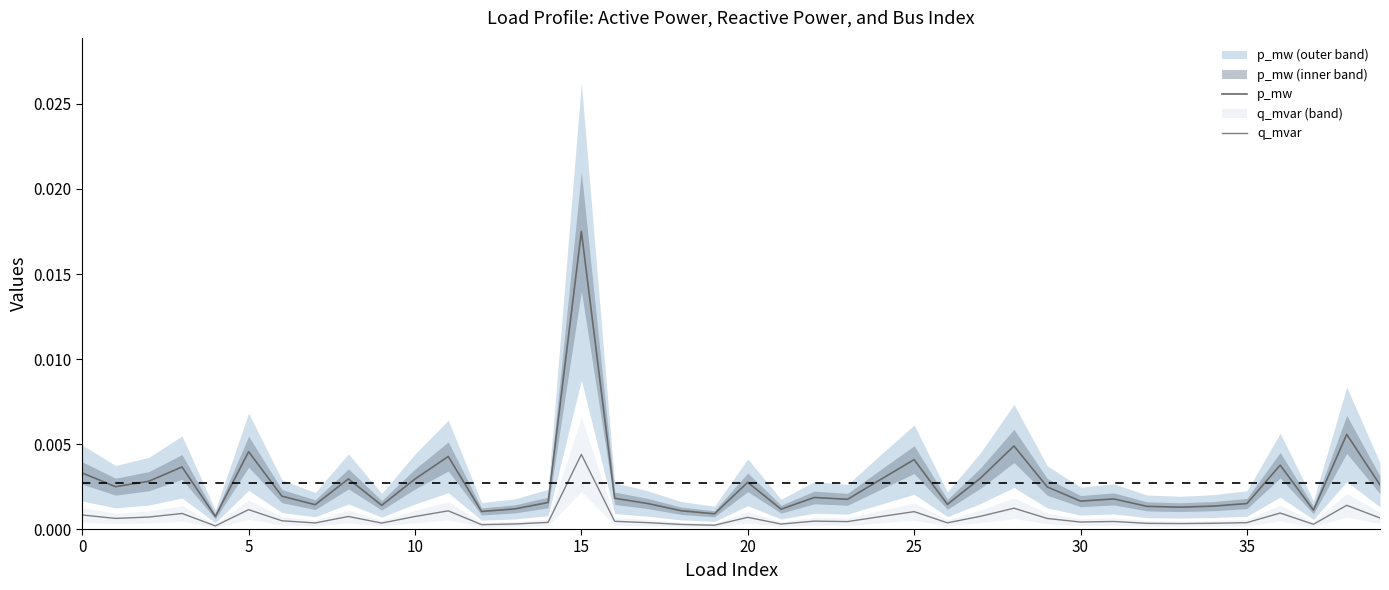

Between 13 and 28, which is larger?

28